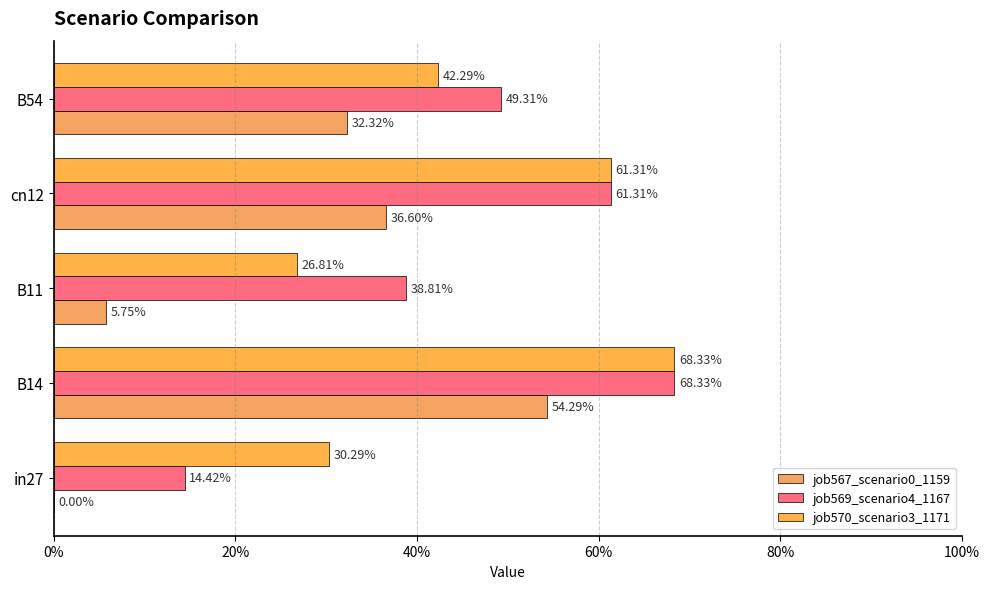

Which series has the widest spread of values?

job567_scenario0_1159